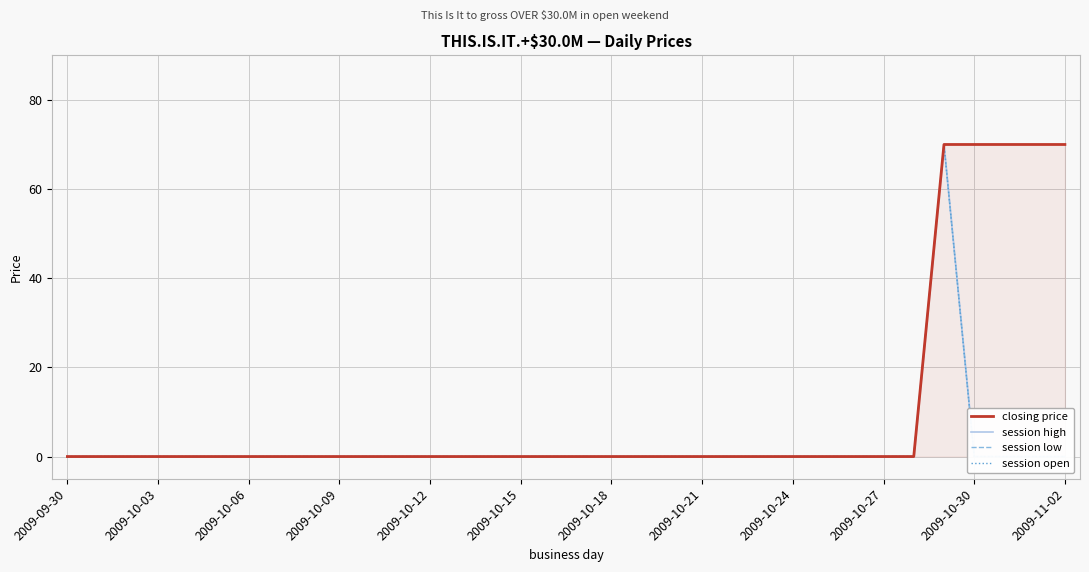

Where is the first local maximum for session high?

29